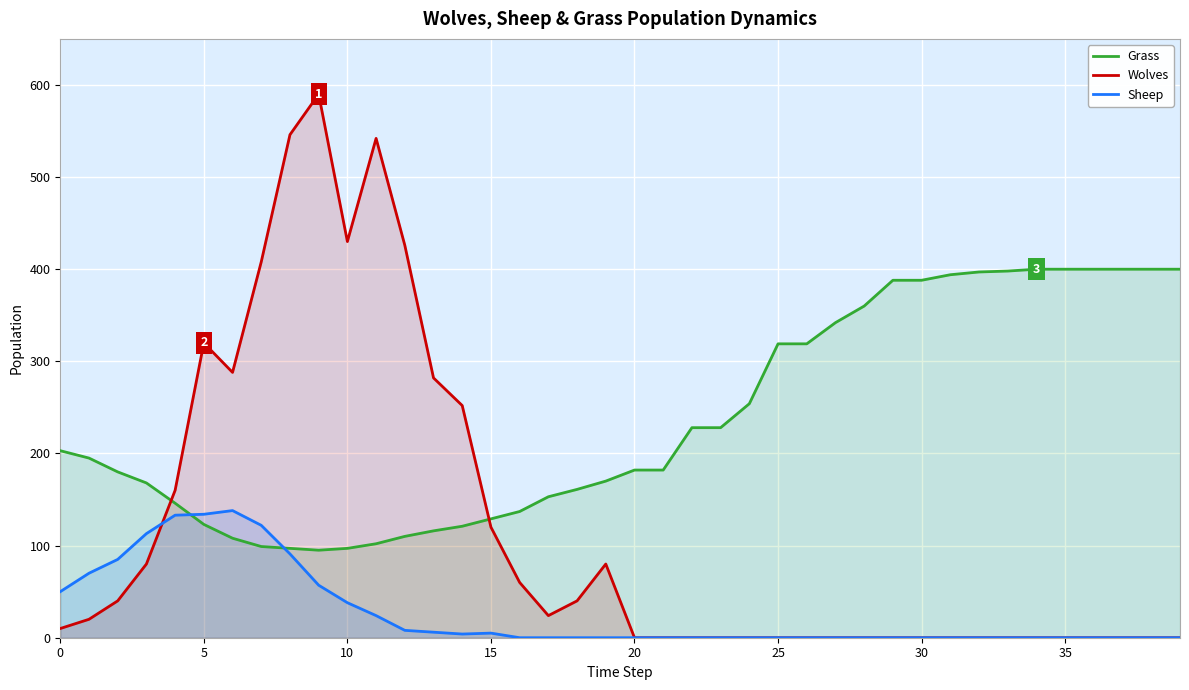

What is the difference between the maximum and minimum values in the Sheep series?

138